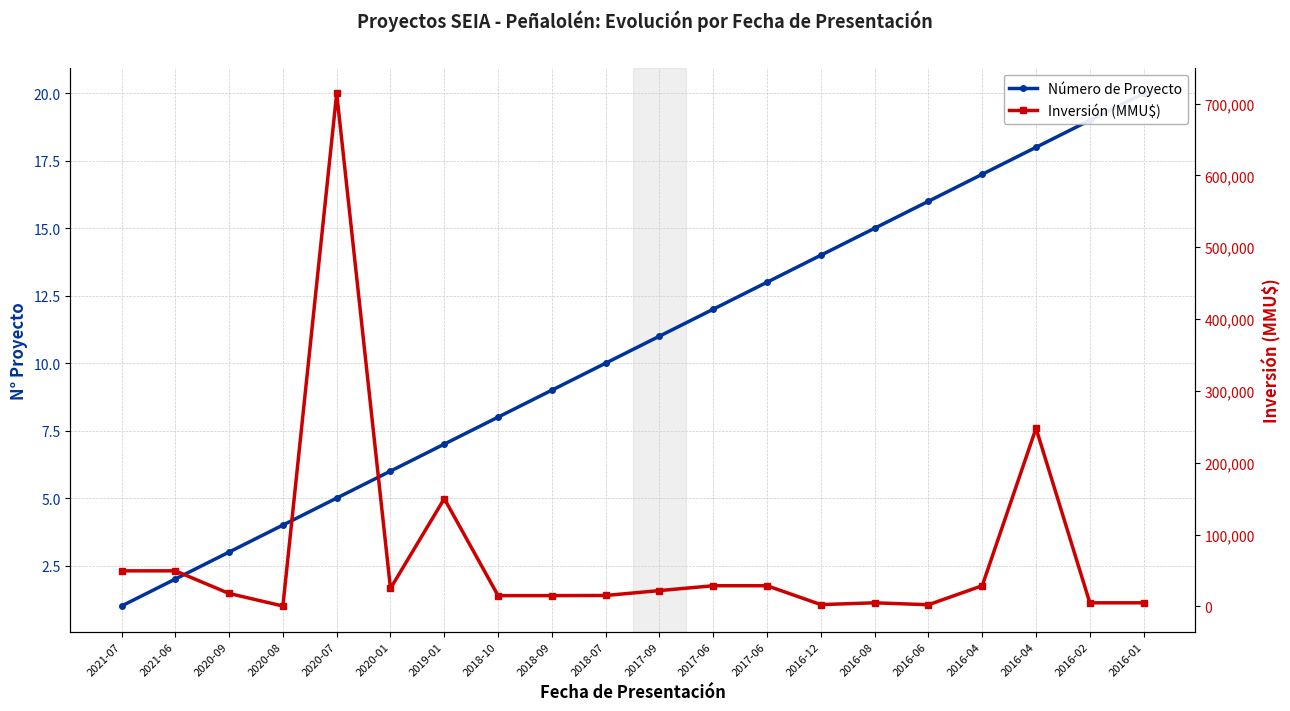

How many data points in Inversión (MMU$) are above 22000?

9